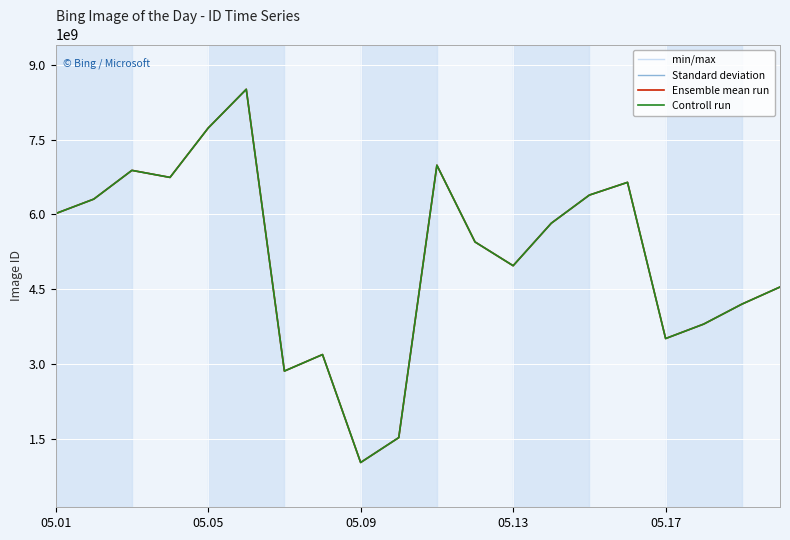

Which category has the highest value across all series?

5